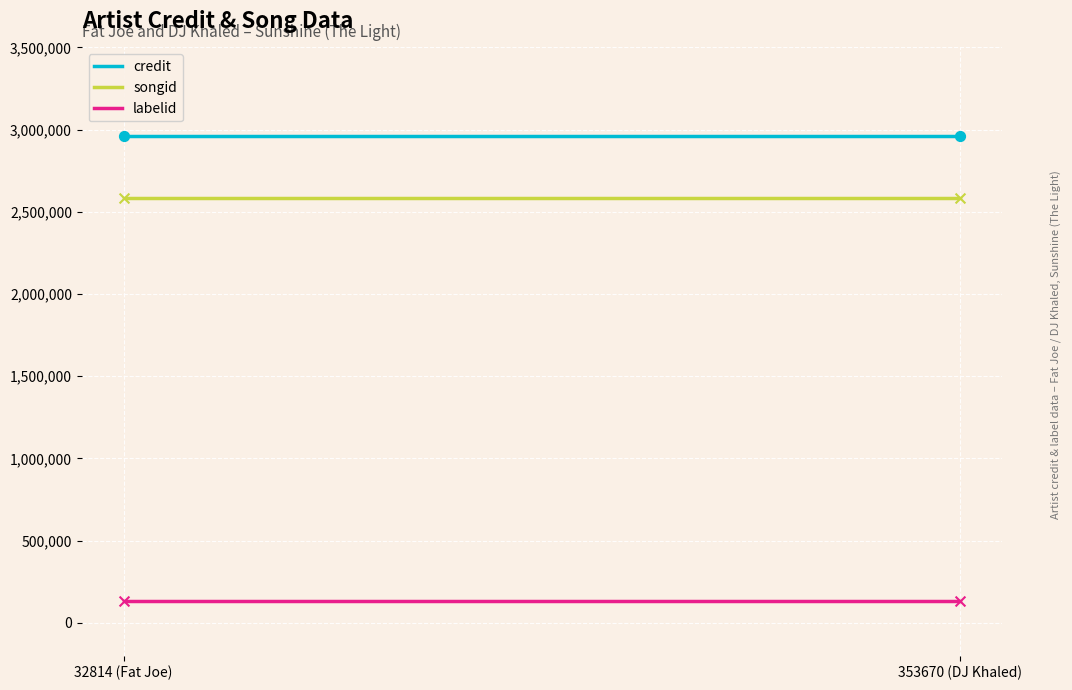

At how many categories does at least one series exceed 647795?

2